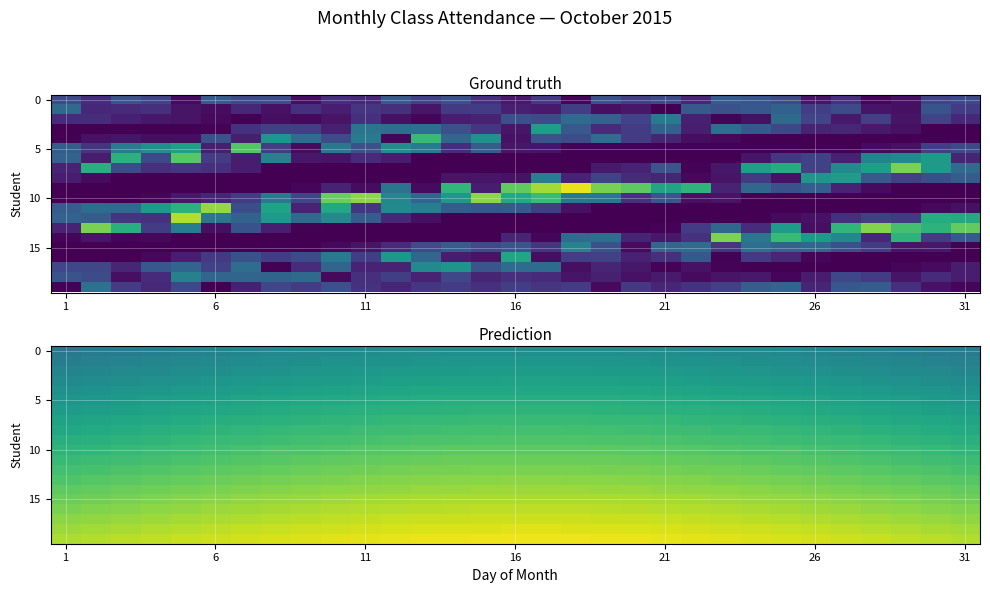

What is the difference between the maximum and second lowest values in the 15 series?

0.1